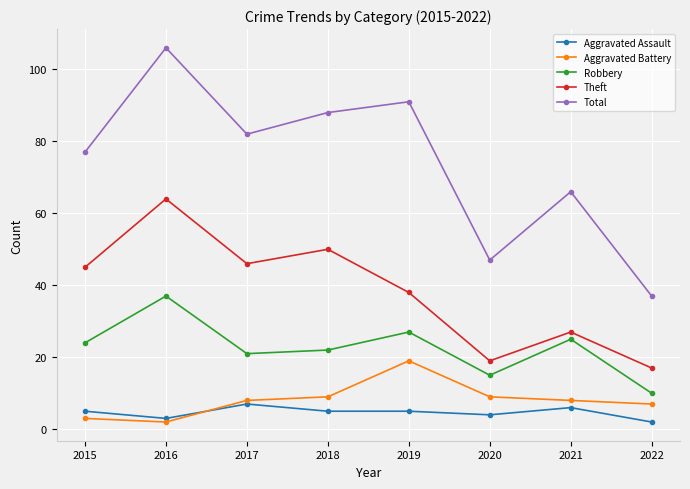

How many interior local peaks does the Robbery series have?

3